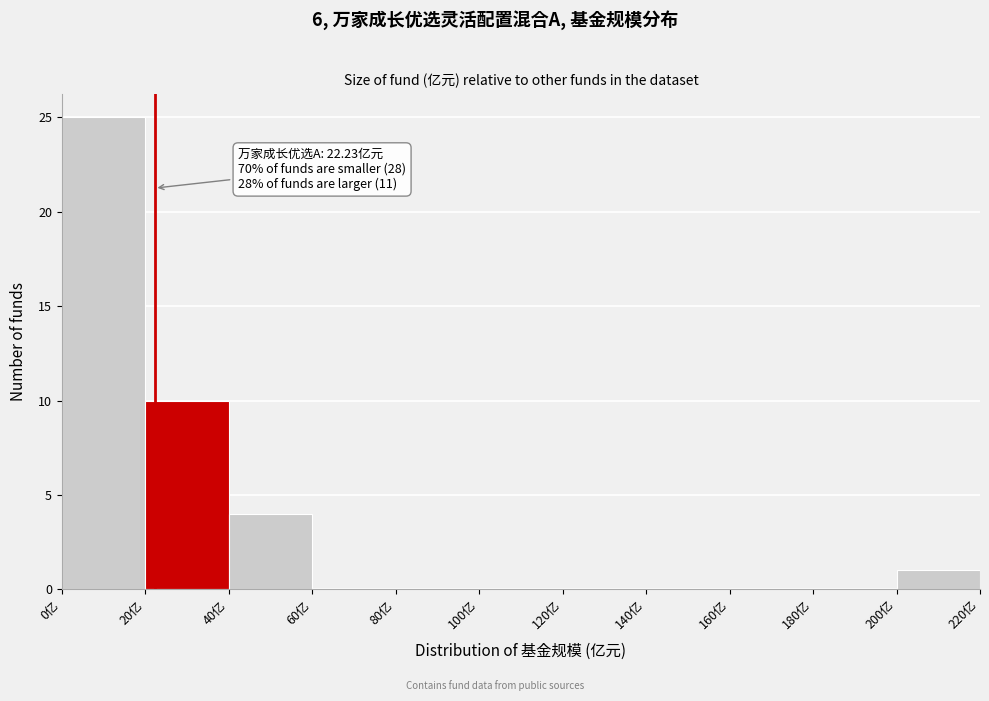

Which range on the x-axis has the tallest bar?

0 to 20